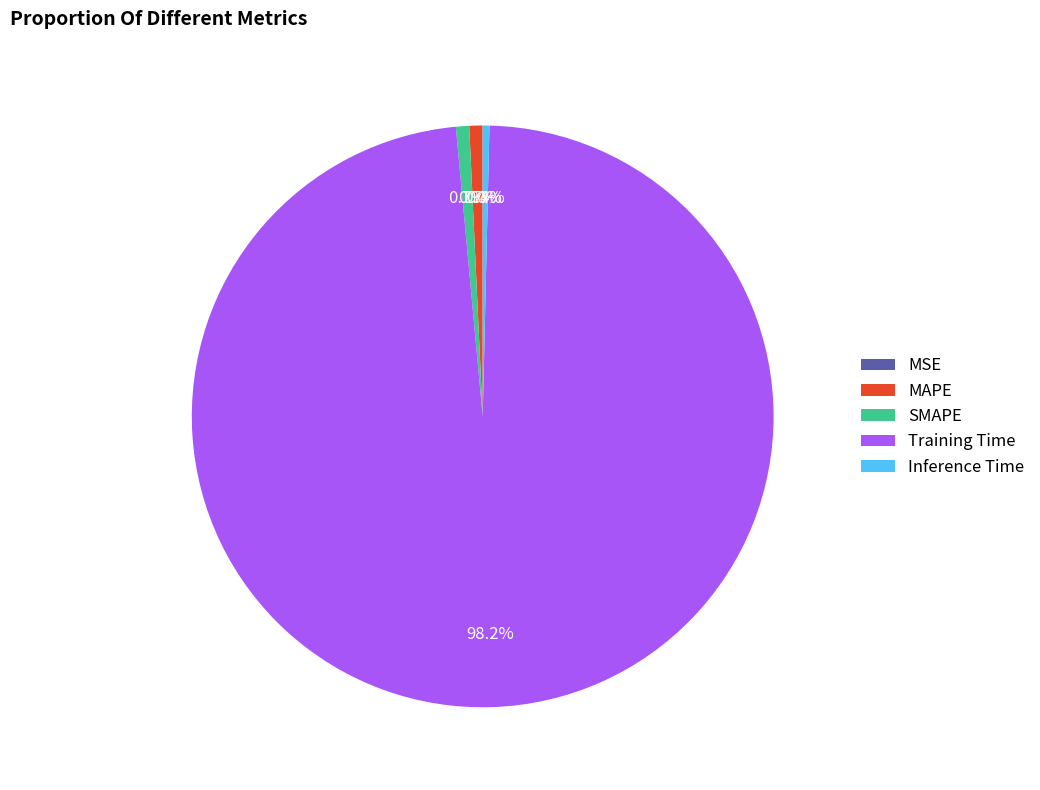

Is there a majority slice in this chart?

Yes